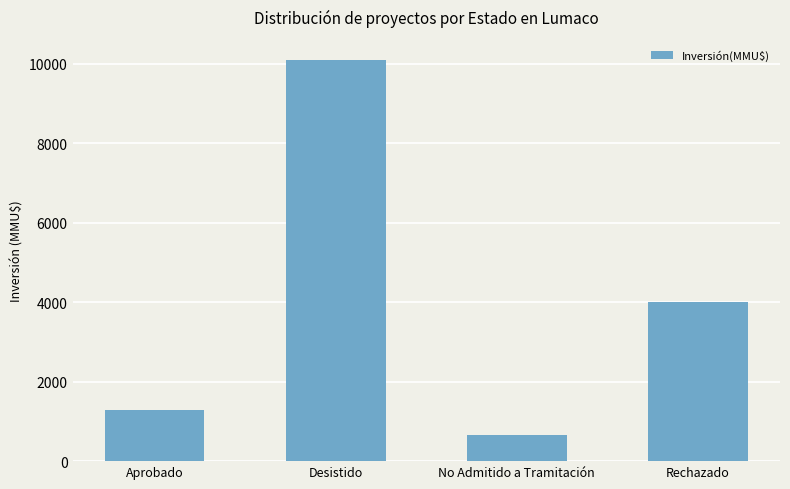

What is the minimum value shown in the chart?

666